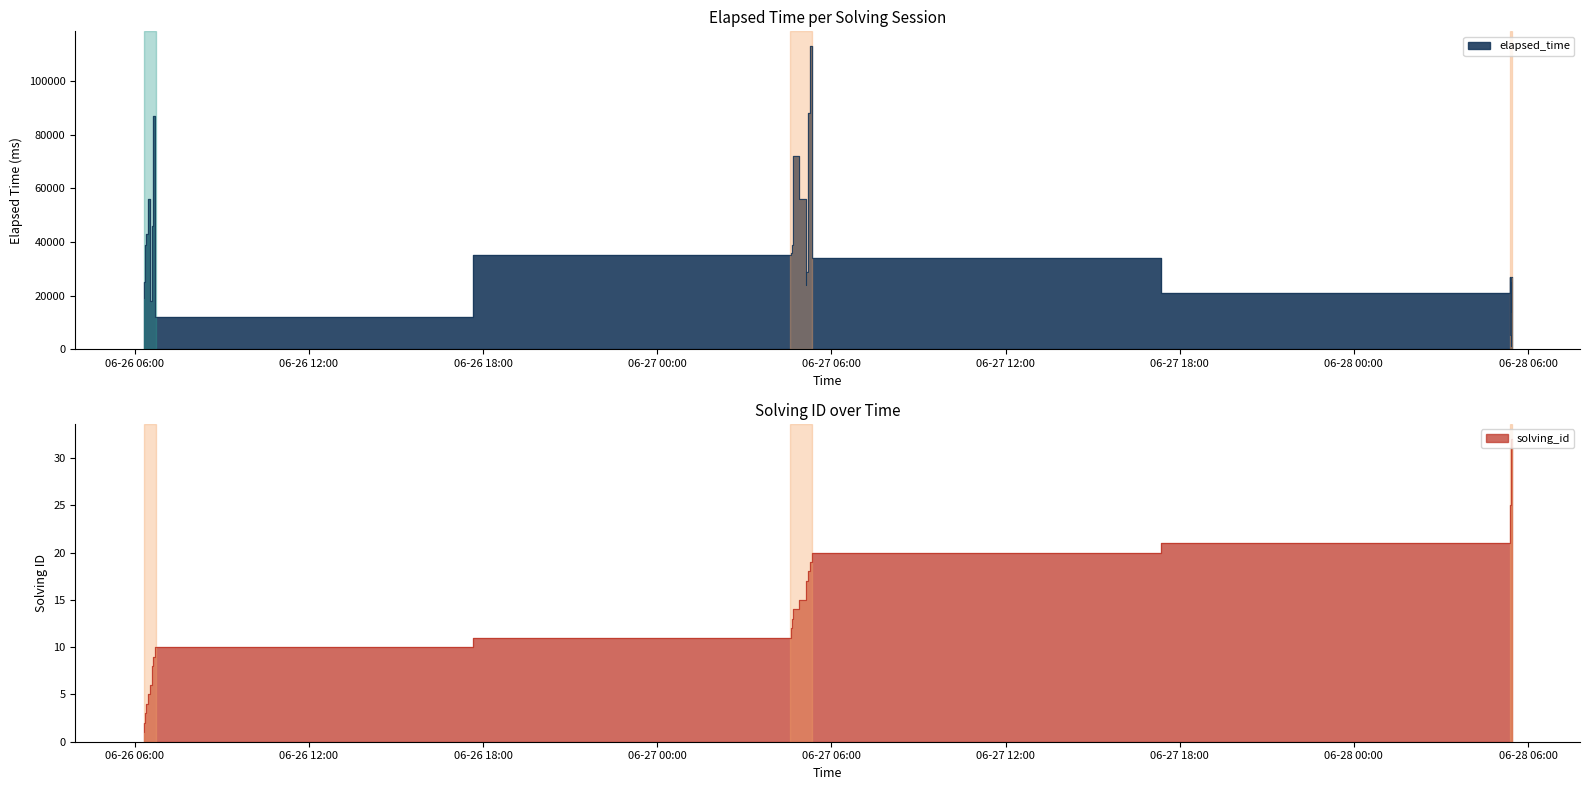

How many interior local valleys does the elapsed_time series have?

6